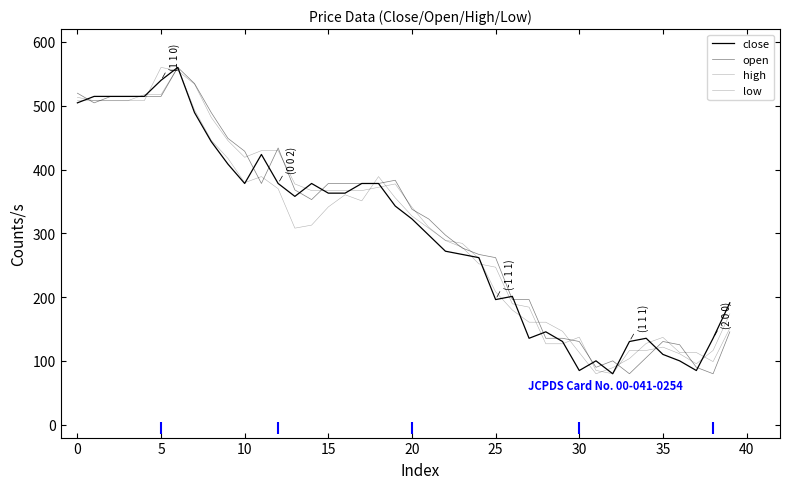

What is the label of the 14th point from the left?

13